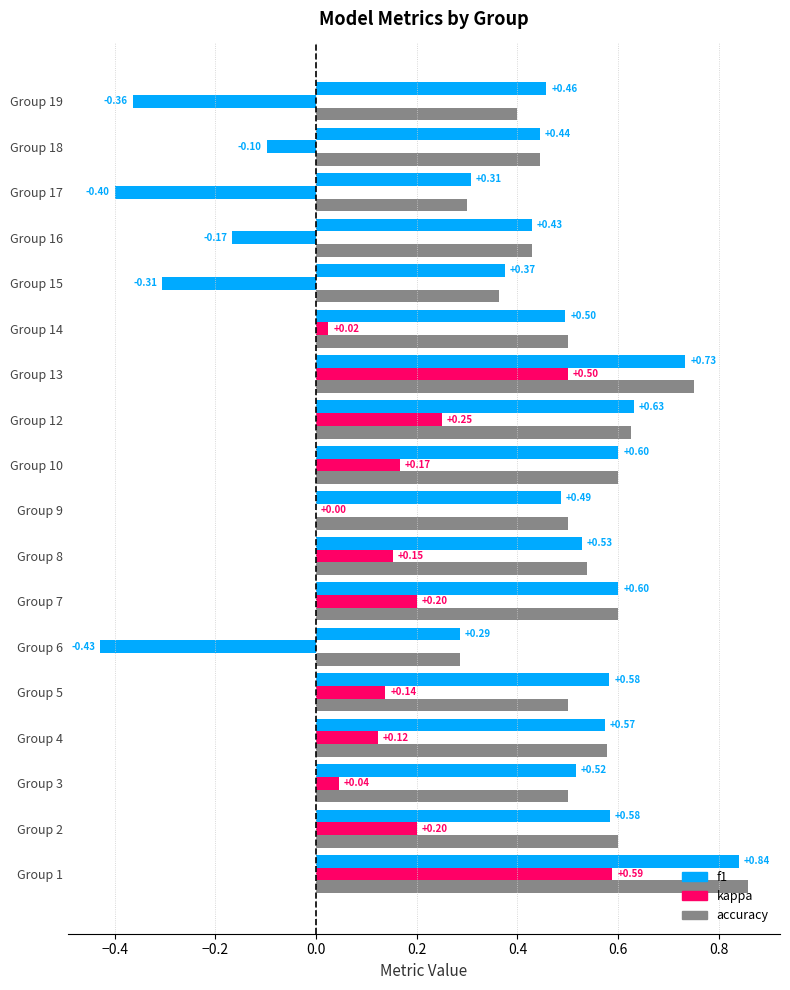

Are the bars horizontal?

Yes